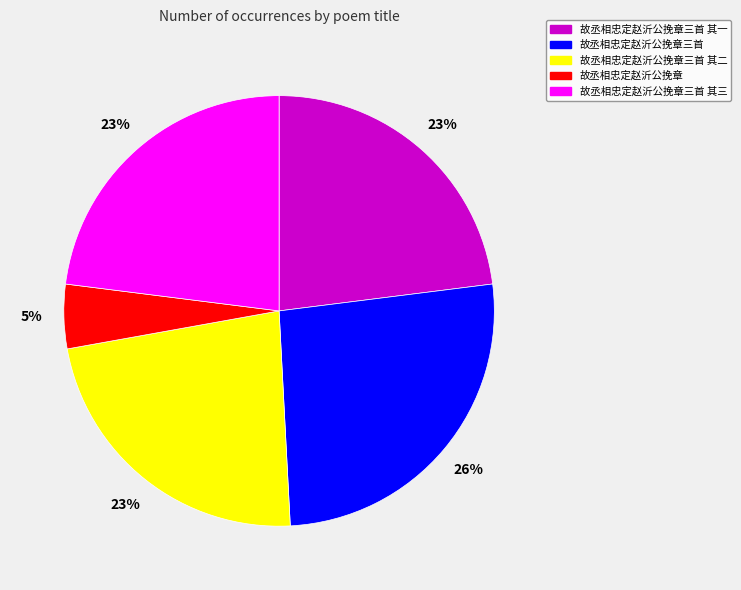

Combined, do 故丞相忠定赵沂公挽章三首 其三 and 故丞相忠定赵沂公挽章三首 其一 account for over 50%?

No